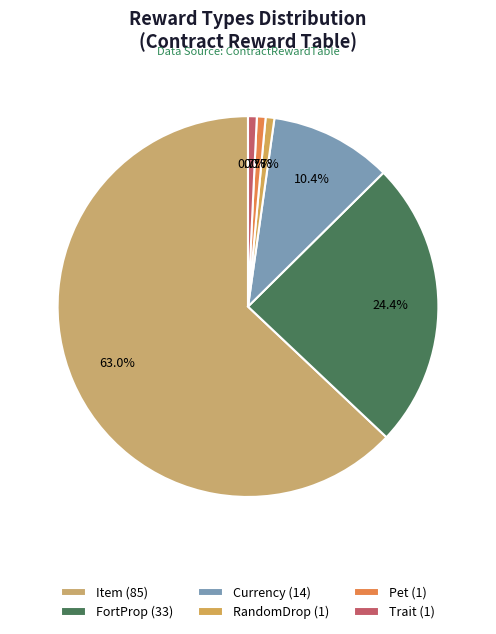

Combined, what portion of the pie is FortProp and Currency?

34.8%